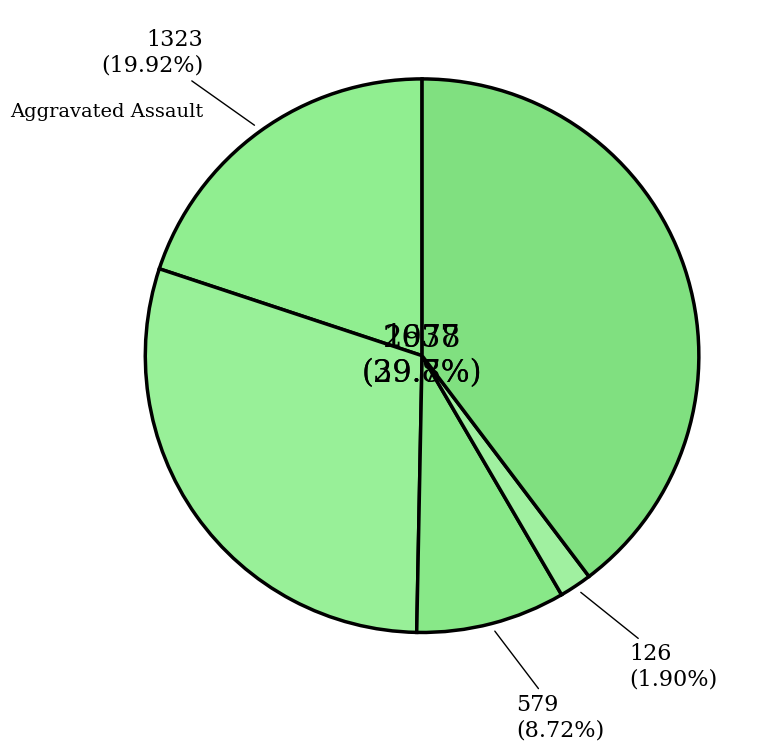

Rank the categories by value from highest to lowest.

Robbery, Aggravated Battery, Aggravated Assault, Criminal Sexual Assault, Homicide